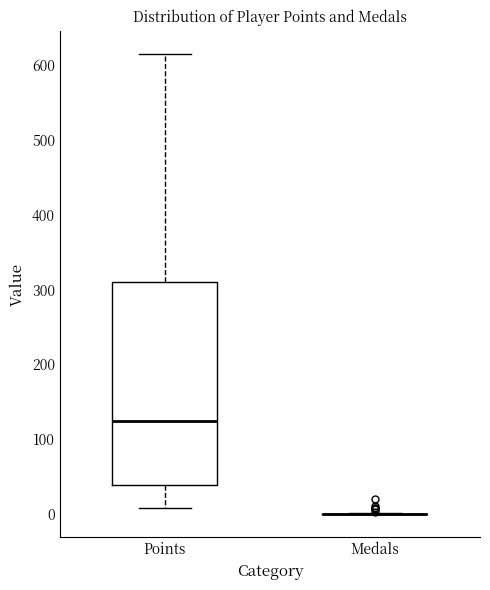

Reading left to right, transcribe this box plot: for each box, give where its median line is, the range the box spans, and where its two whiskers end, as read against the y-axis. The values are not printed on the chart, so give them approximately, as read against the axis.

Points: median 130, box 40 to 310, whiskers 10 to 620
Medals: box collapsed to a line at 0, whiskers 0 to 0